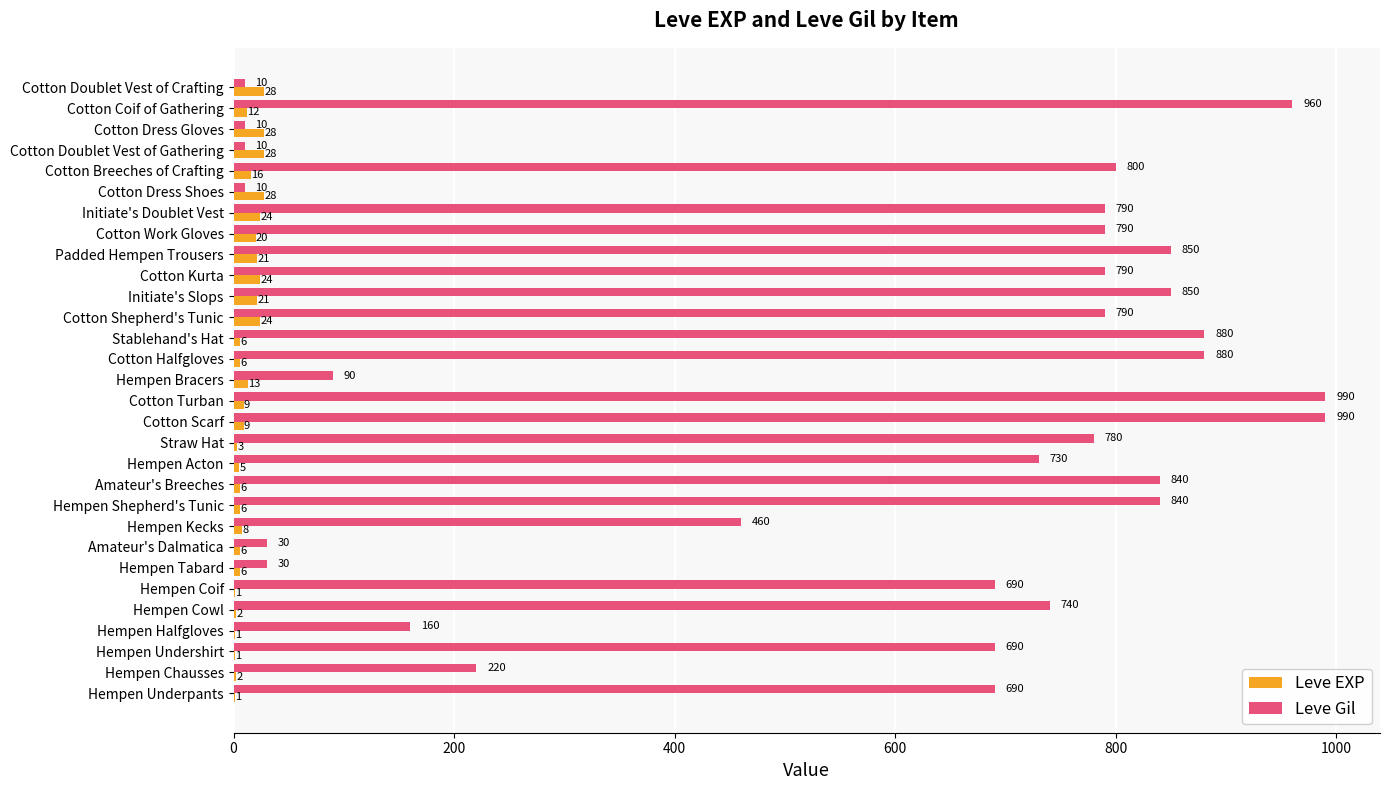

Which series has the largest total across all categories?

Leve Gil